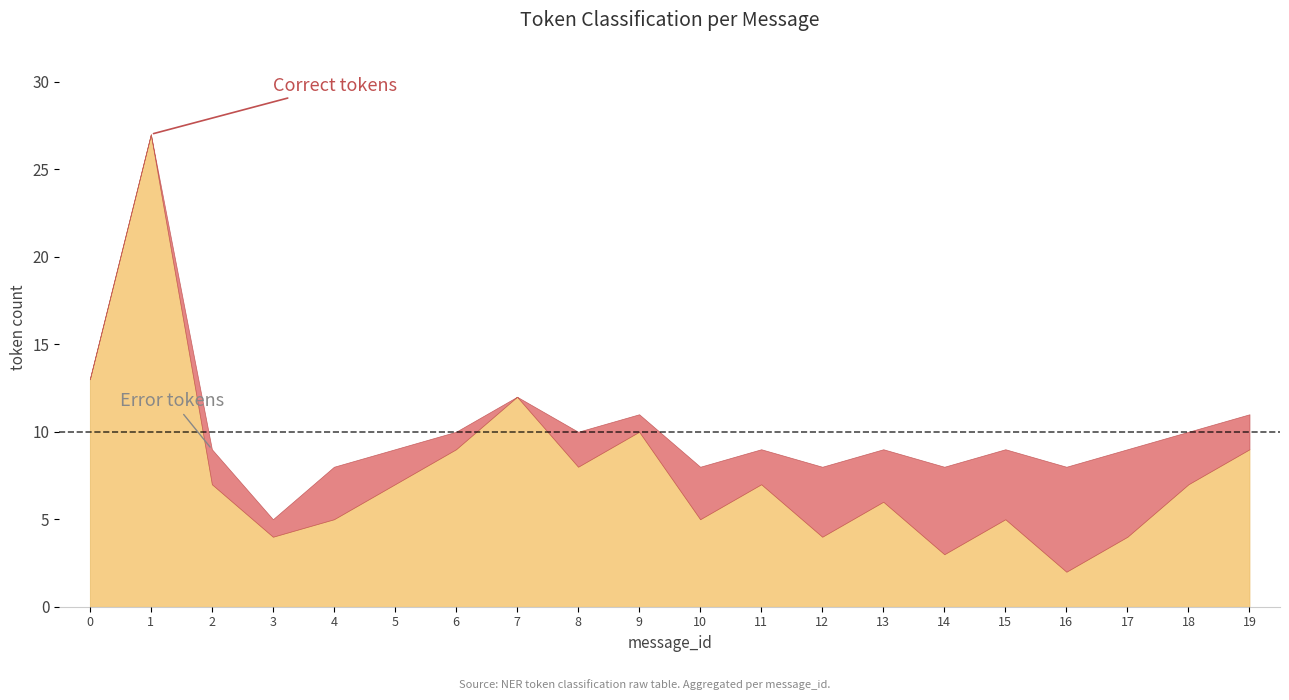

List the labels in order of Error value, largest first.

16, 14, 17, 12, 15, 4, 10, 13, 18, 2, 5, 8, 11, 19, 3, 6, 9, 0, 1, 7